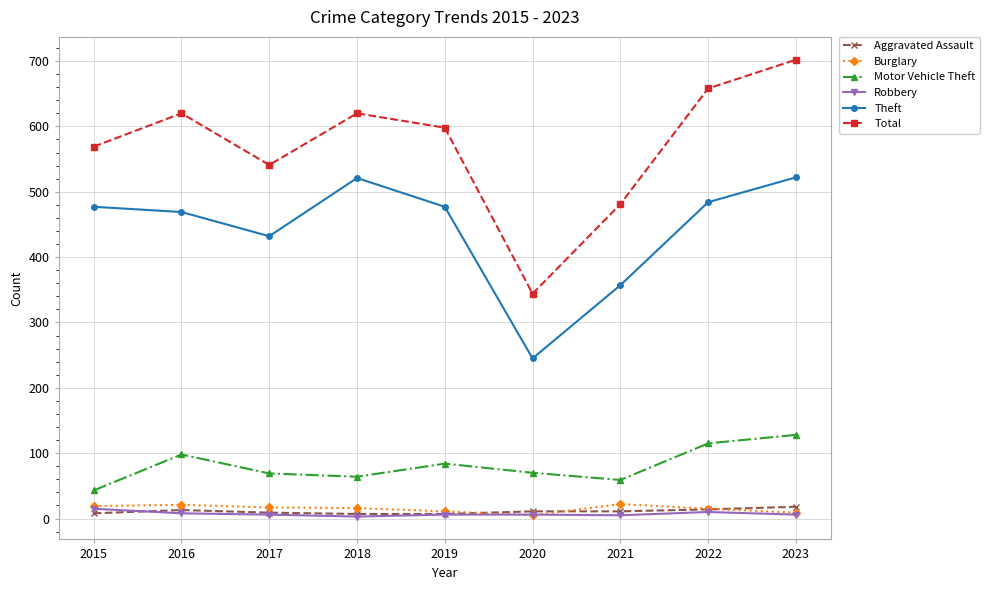

True or false: Total and Motor Vehicle Theft intersect in this chart.

False